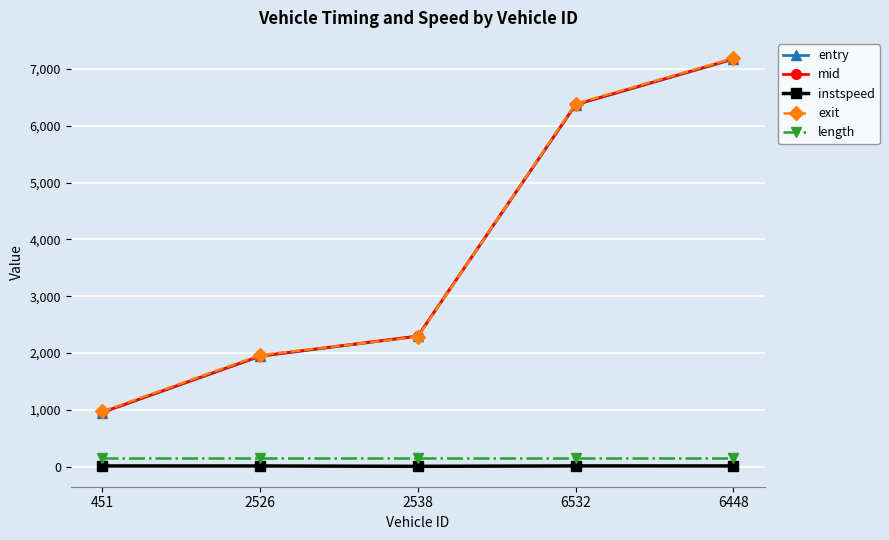

How many data points in entry are less than 2293?

2